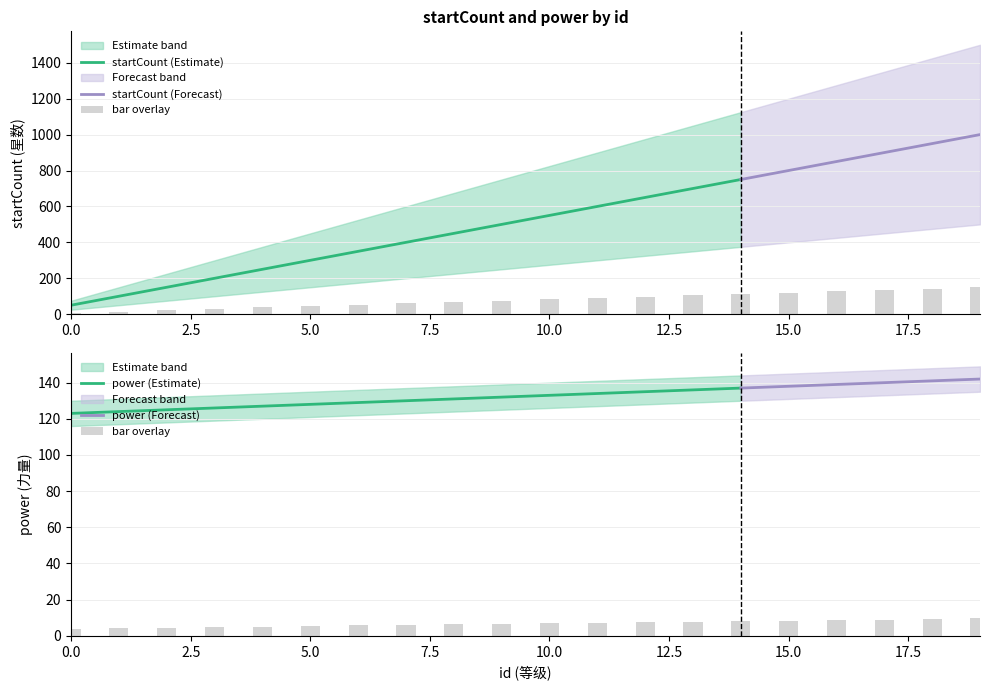

What is the sum of all power_lower values?

2510